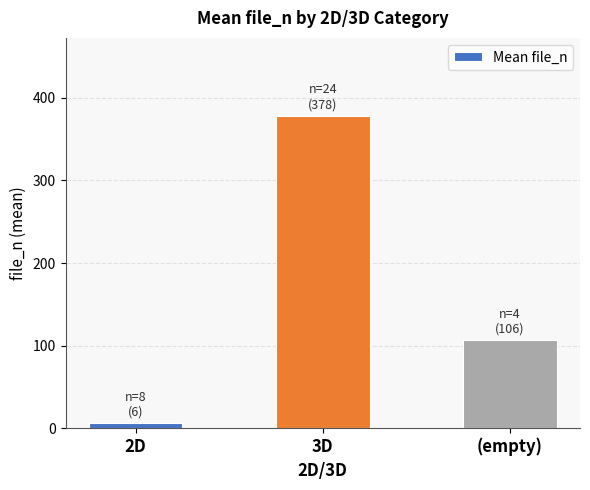

Where is the data nearest to the value 192?

(empty)